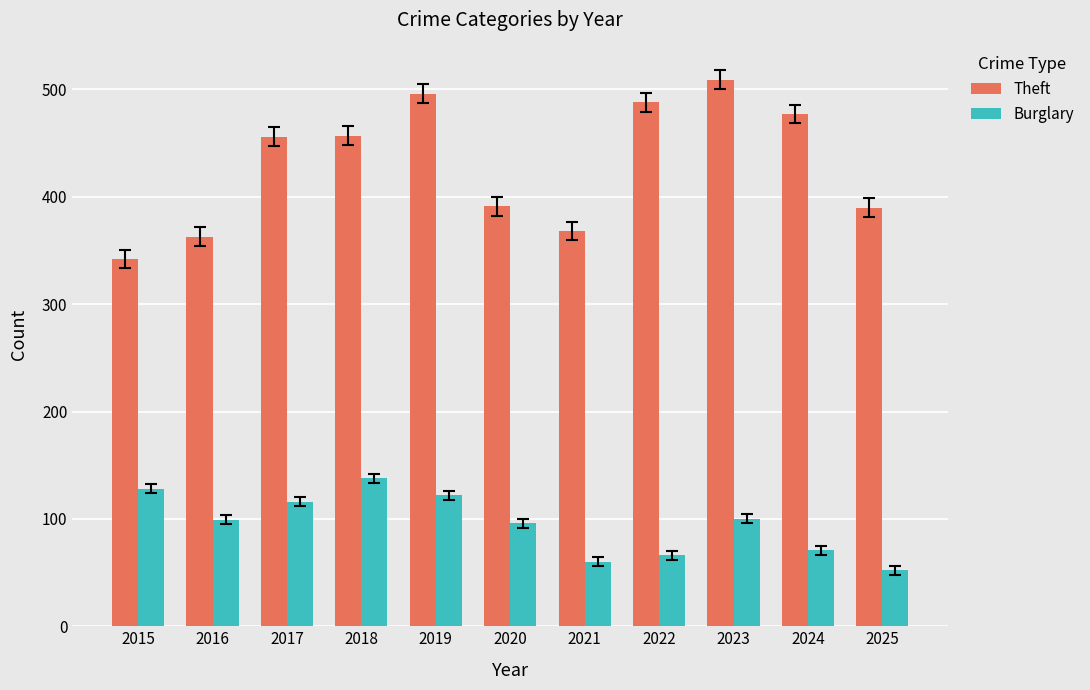

At which label does Burglary reach its peak?

2018